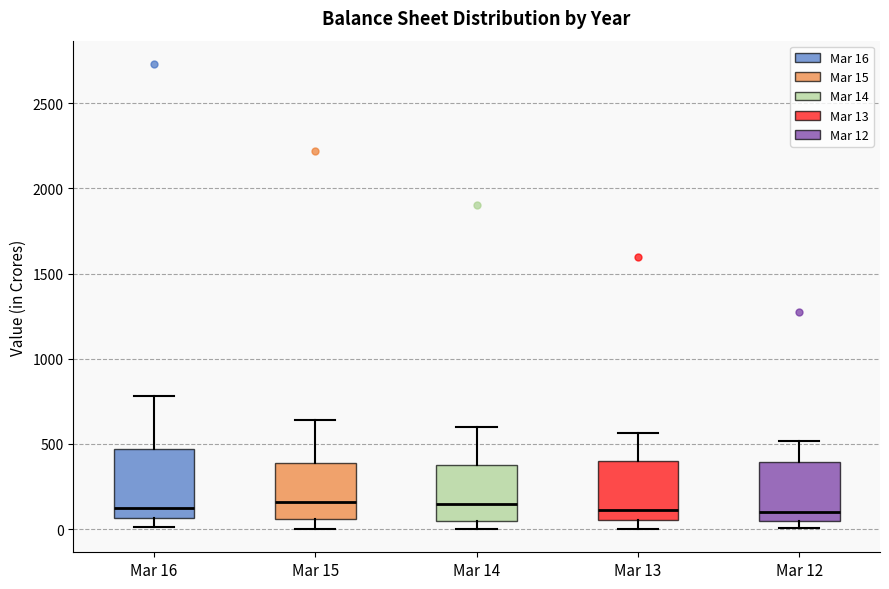

Reading left to right, read every box against the y-axis: the position of its median line, the range the box covers, and the ends of its whiskers. The values are not printed on the chart, so give them approximately, as read against the axis.

Mar 16: median 100, box 50 to 450, whiskers 0 to 800
Mar 15: median 150, box 50 to 400, whiskers 0 to 650
Mar 14: median 150, box 50 to 400, whiskers 0 to 600
Mar 13: median 100, box 50 to 400, whiskers 0 to 550
Mar 12: median 100, box 50 to 400, whiskers 0 to 500